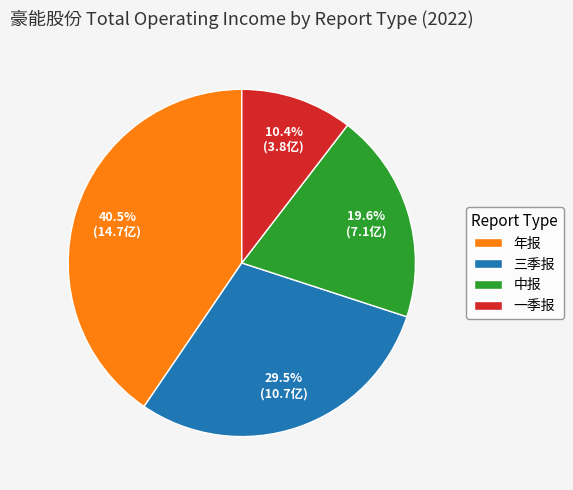

Rank the categories by value from lowest to highest.

一季报, 中报, 三季报, 年报